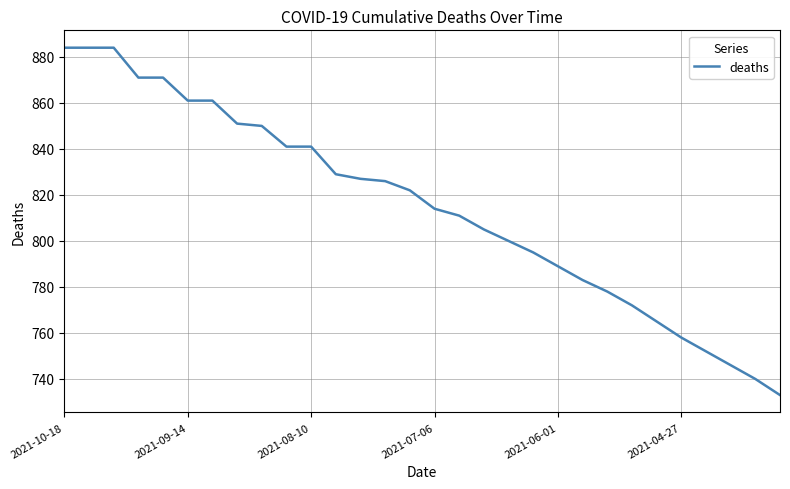

What is the smallest value displayed?

733